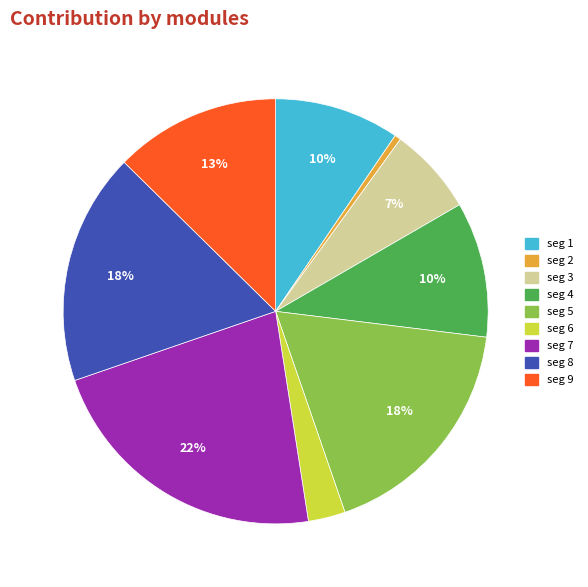

How many segments does this pie chart have?

9